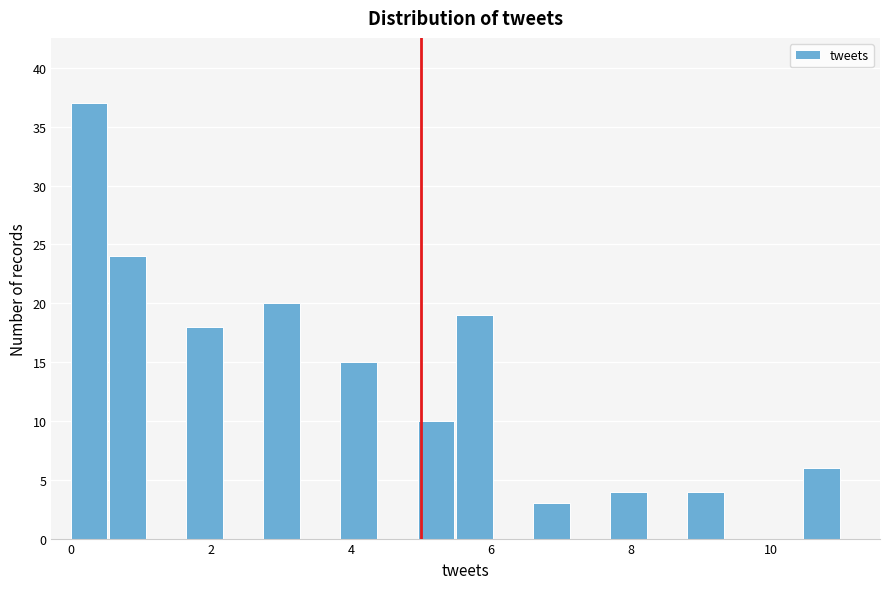

Read against the x-axis, roughly where is the centre of the tallest bar?

0.2